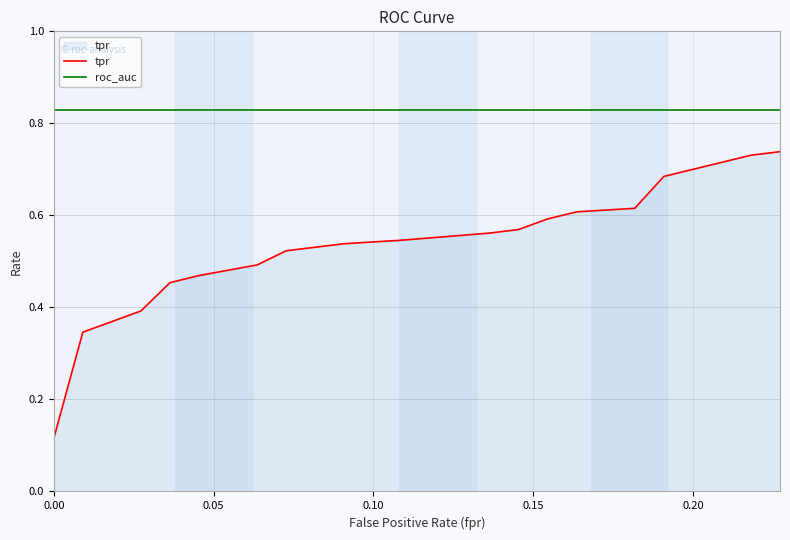

Which series has the largest range (max minus min)?

tpr